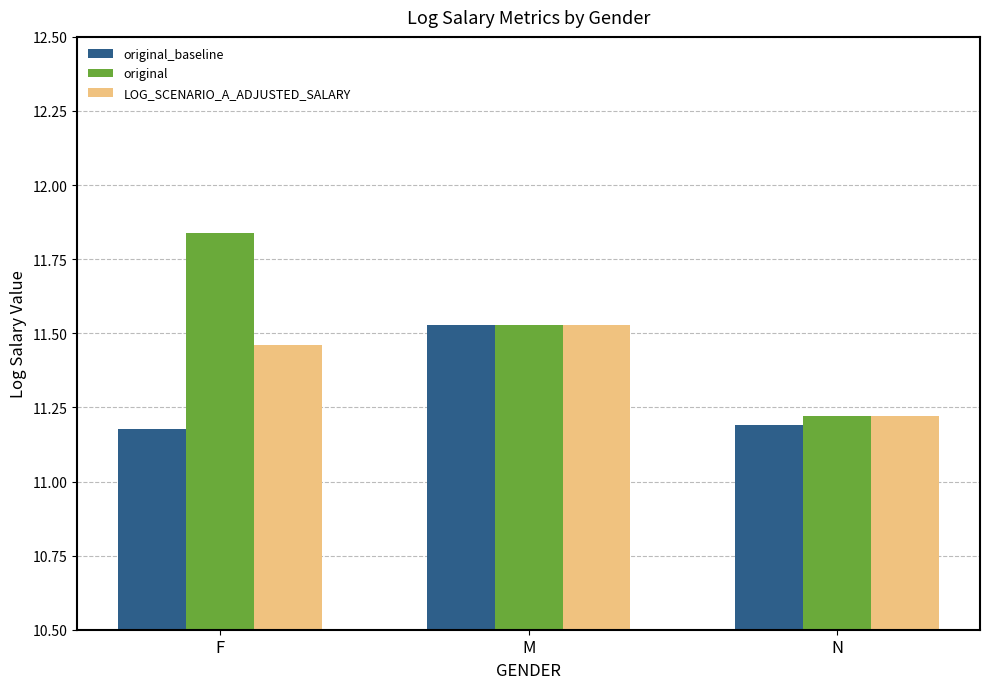

What is the difference between the maximum and minimum values in the LOG_SCENARIO_A_ADJUSTED_SALARY series?

0.3